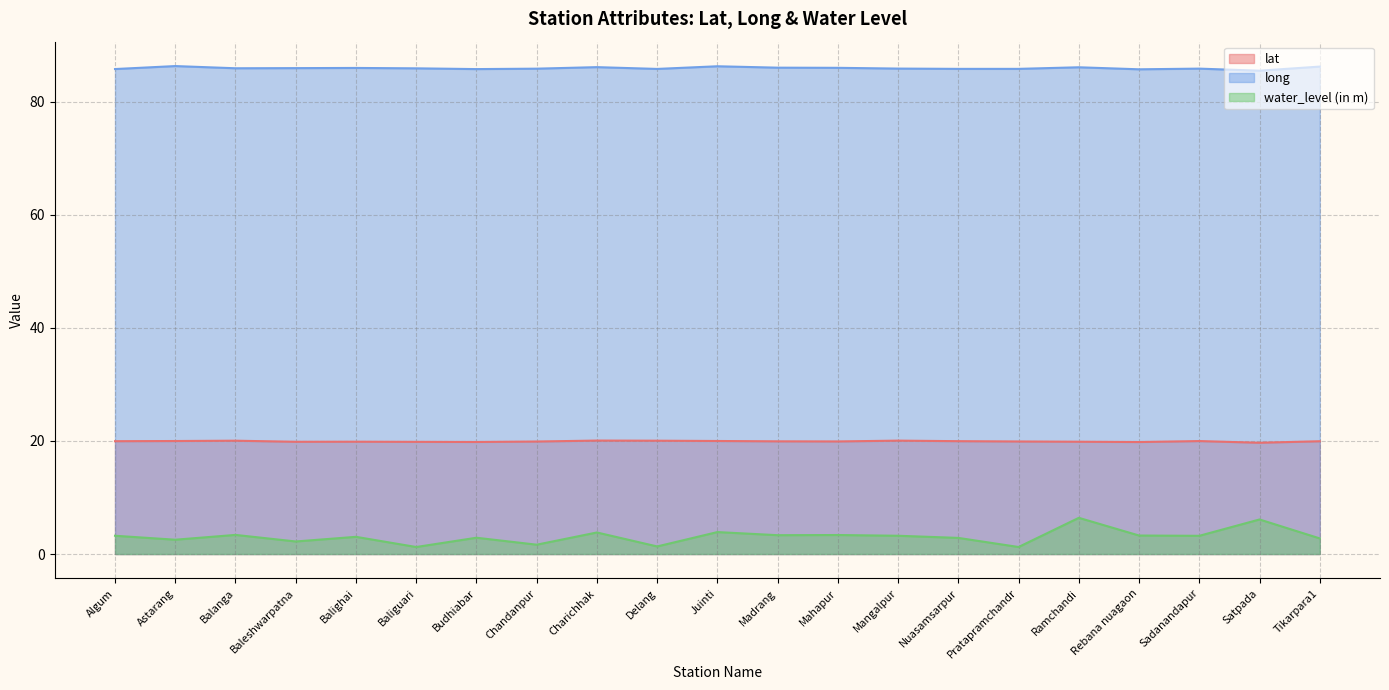

What is the maximum value for lat?

20.1